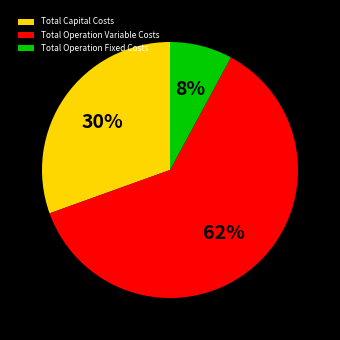

True or false: Total Capital Costs accounts for 30% of the total.

True